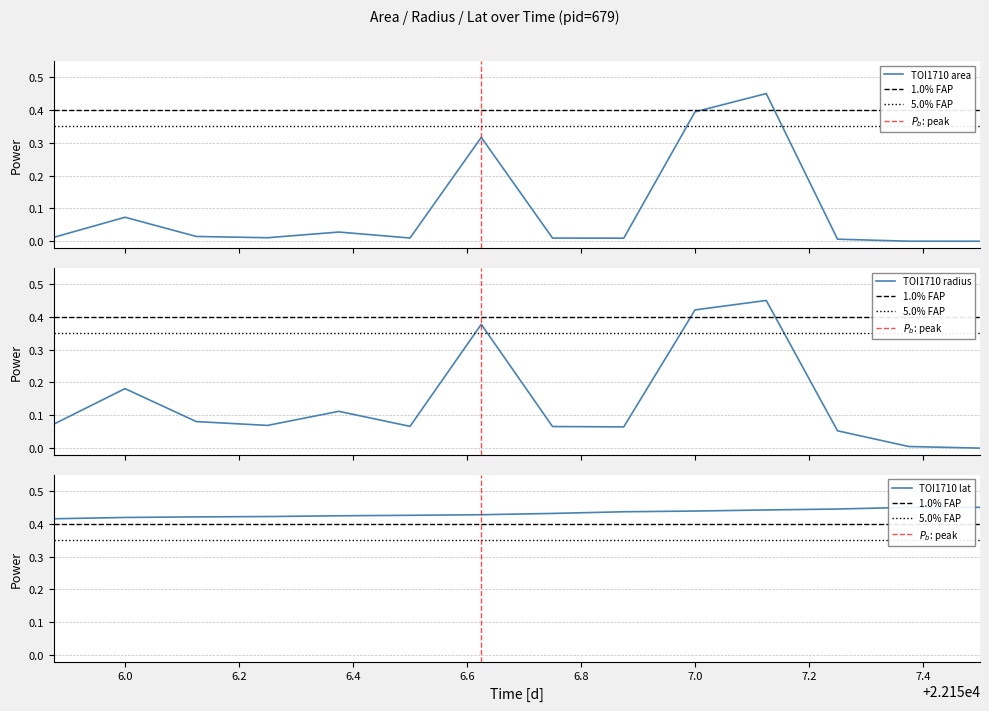

What is the difference between the maximum and minimum values in the area series?

0.5